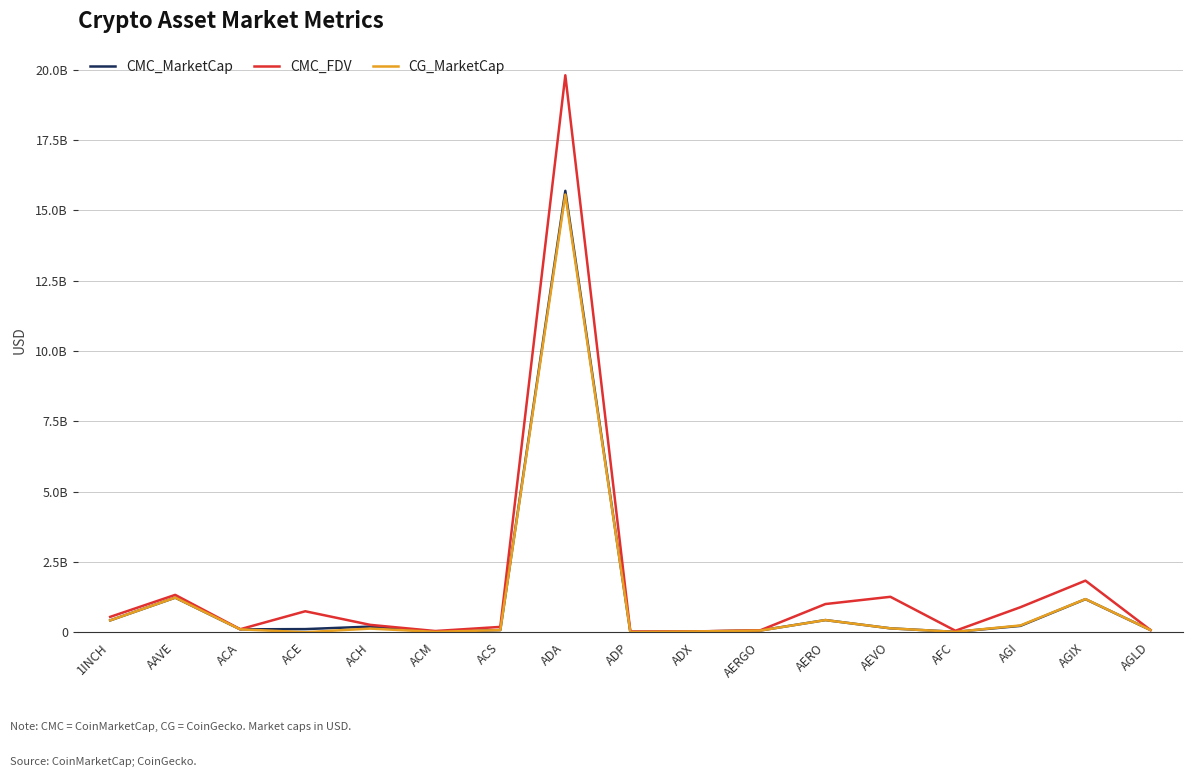

What are all the series names shown in the legend?

CMC_MarketCap, CMC_FDV, CG_MarketCap